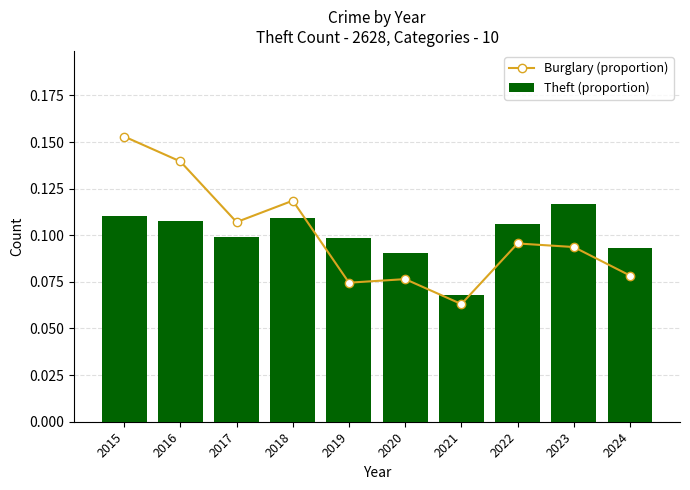

At which category is the sum across all series the highest?

2015